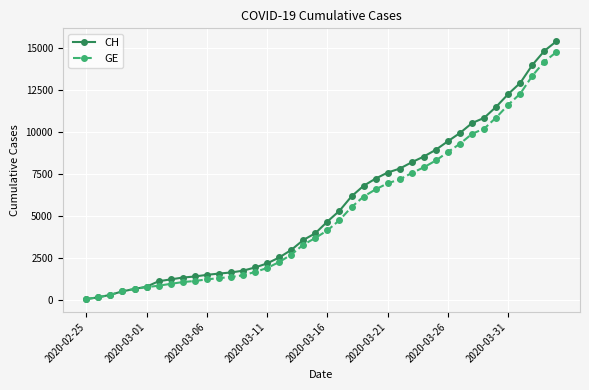

Which series has the widest spread of values?

CH